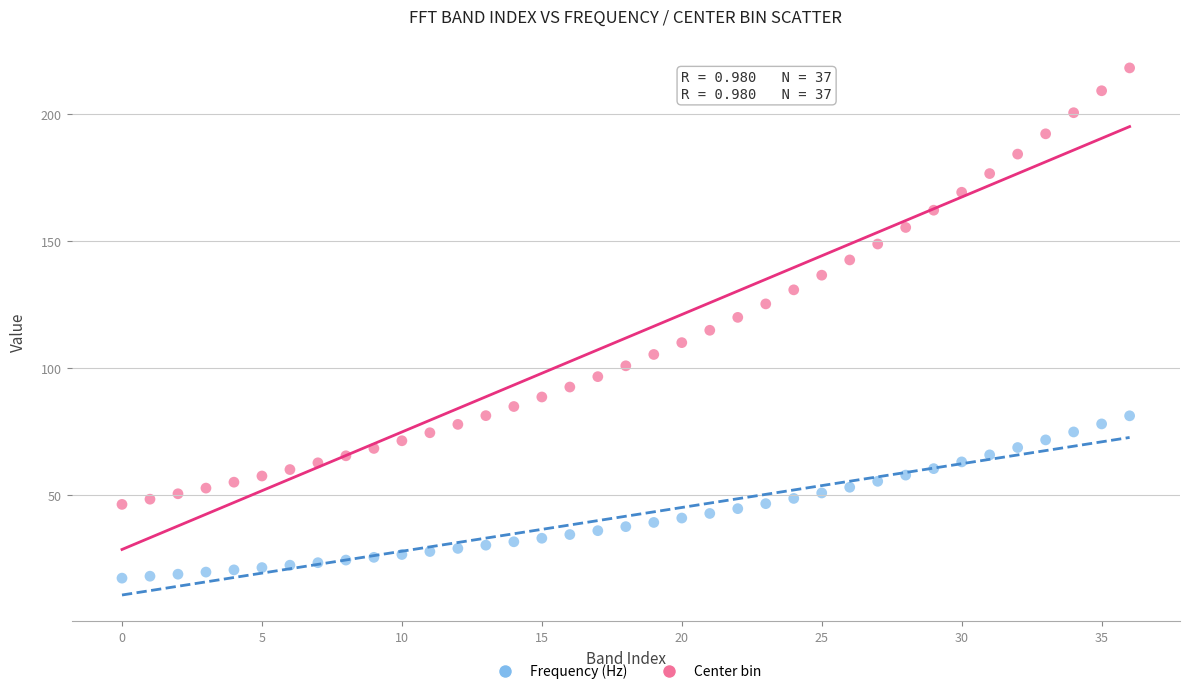

Which series has the largest Y range (max minus min)?

Frequency (Hz)